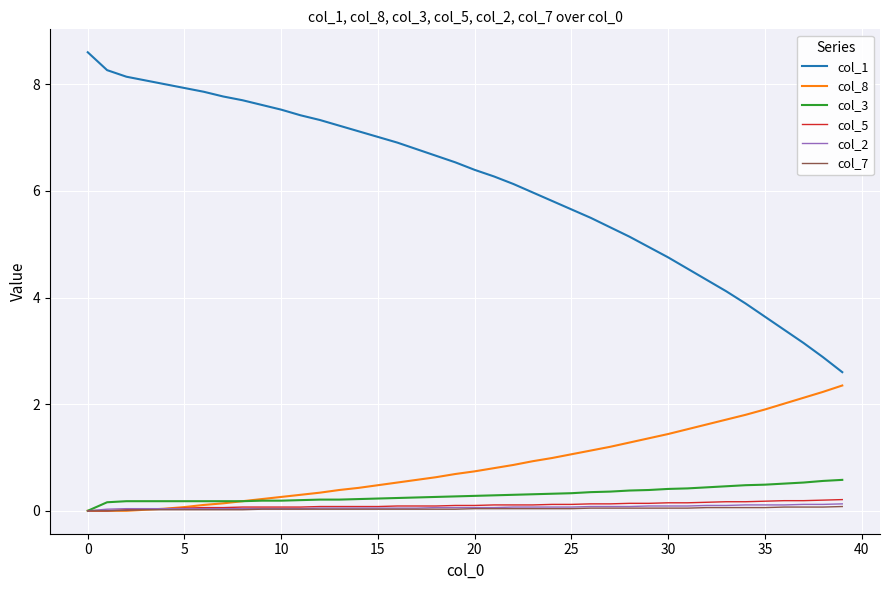

True or false: col_5 and col_1 intersect in this chart.

False